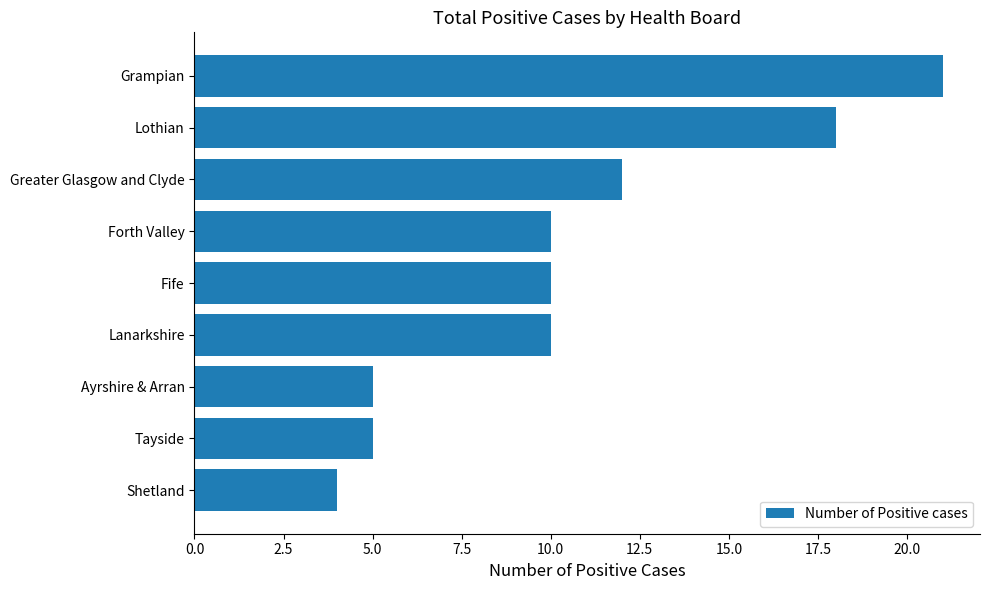

Count the number of data series in this chart.

1